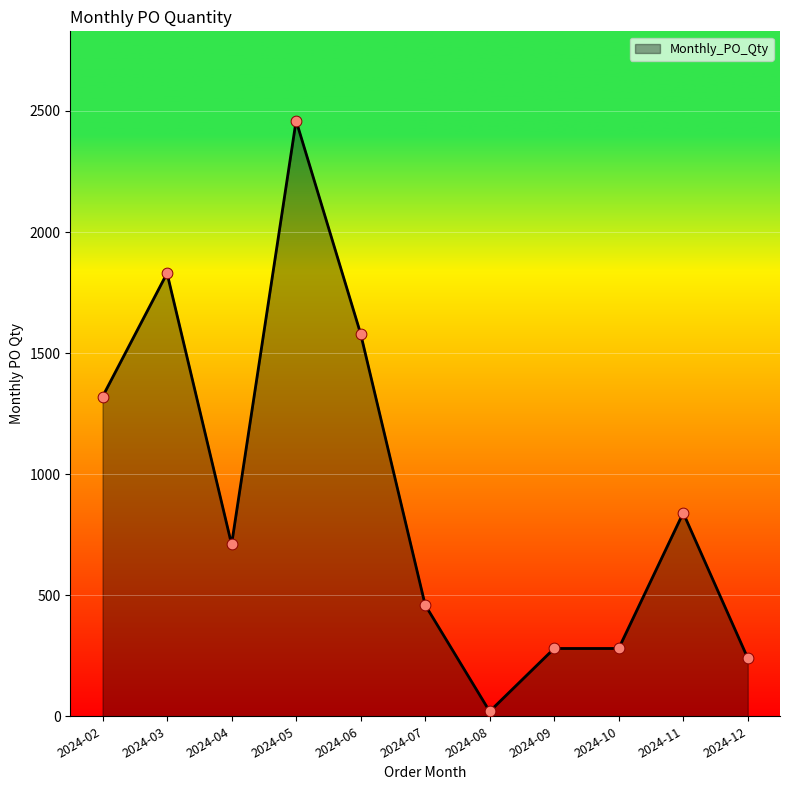

What is the ratio of the value at 2024-07 to the value at 2024-04?

0.6